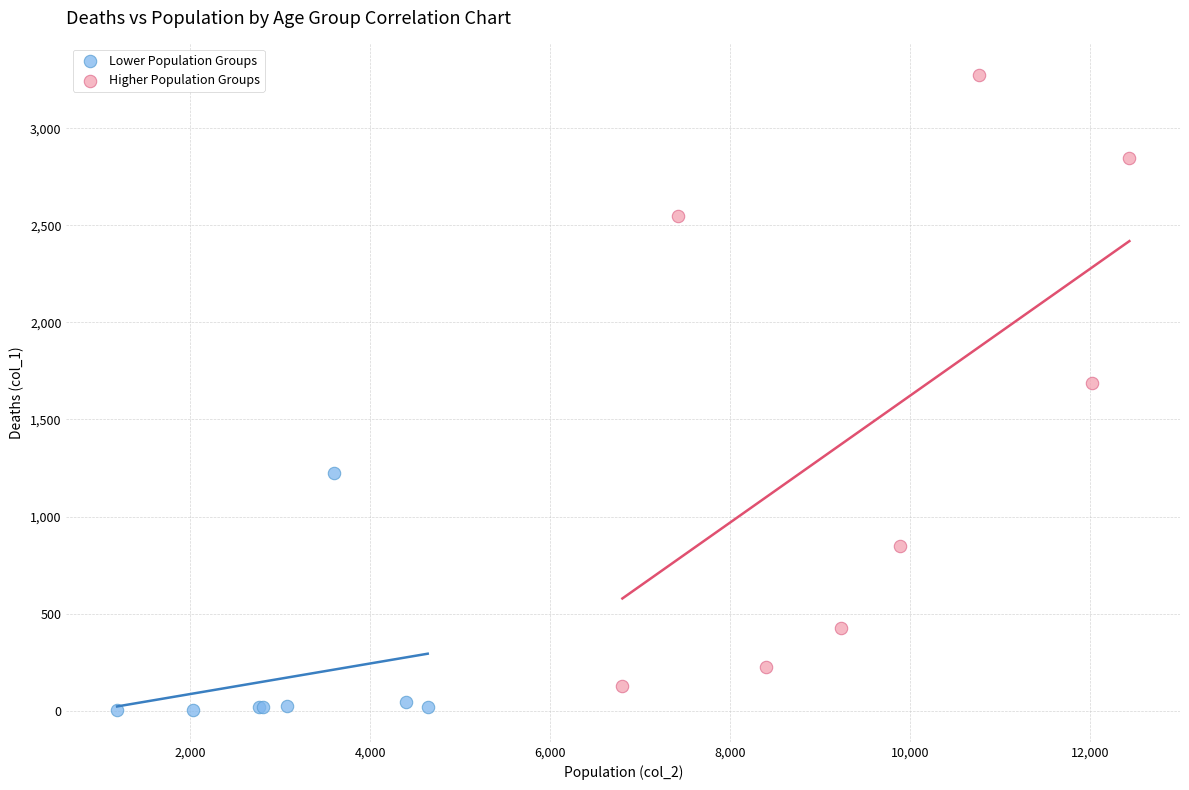

Which series contains the highest Y value?

Higher Population Groups